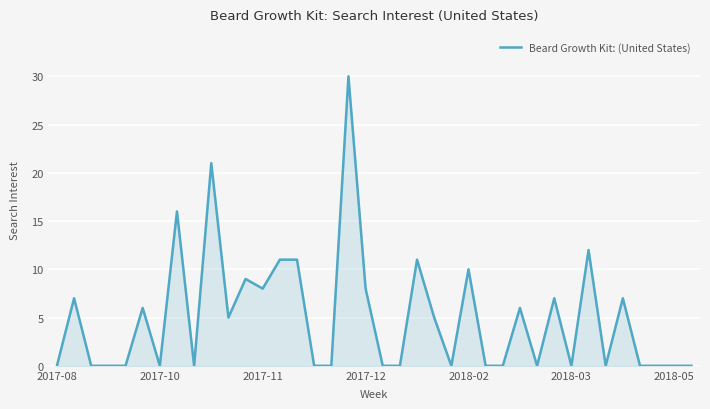

What is the difference between the maximum and minimum values?

30